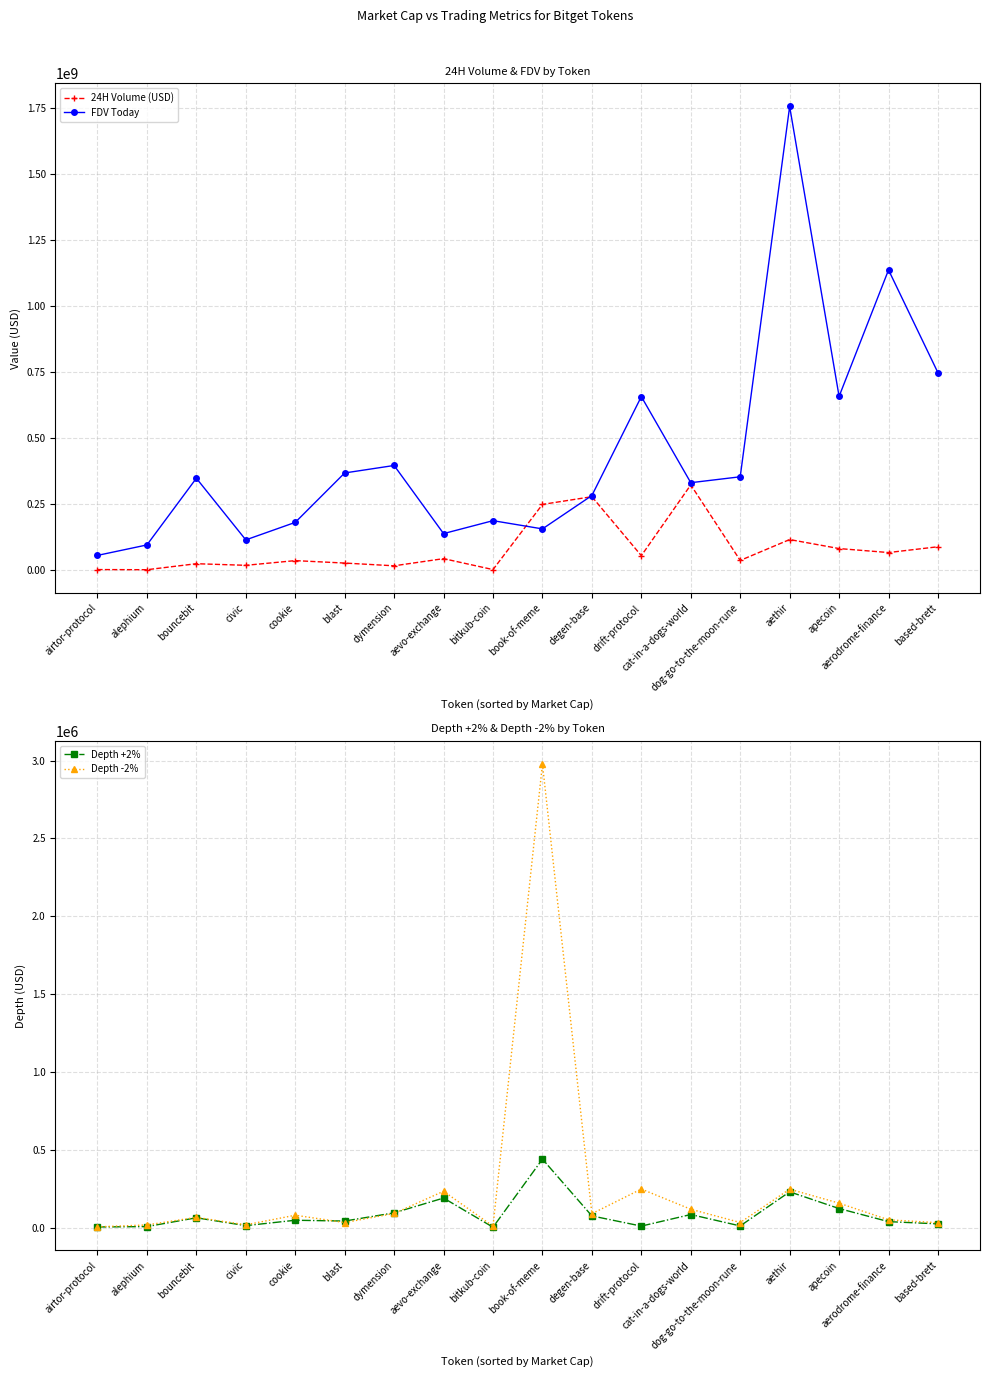

What position from the right is airtor-protocol?

18